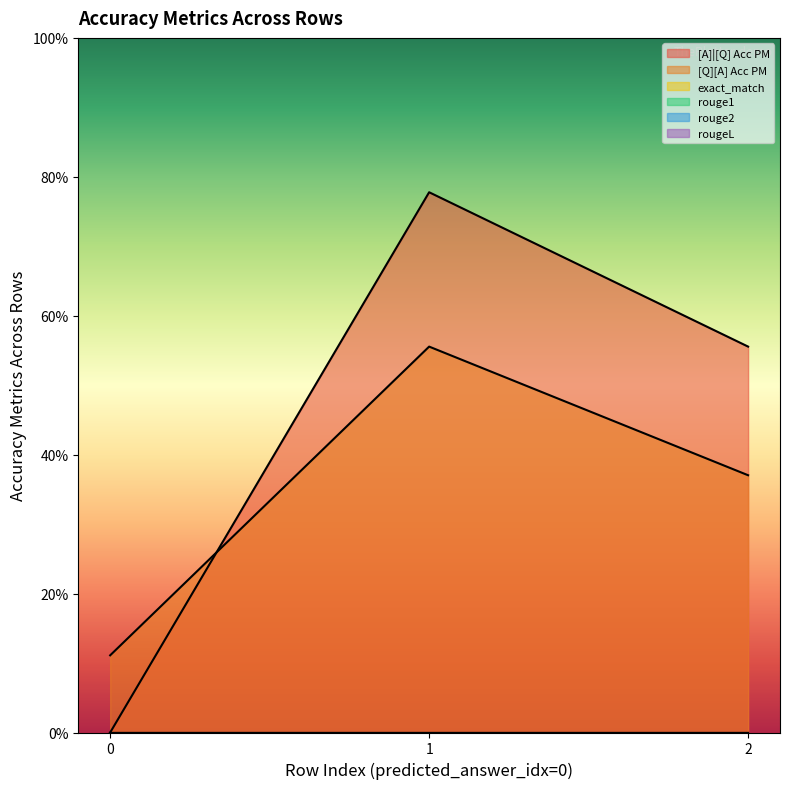

What are all the series names shown in the legend?

[A]|[Q] Acc PM, [Q][A] Acc PM, exact_match, rouge1, rouge2, rougeL